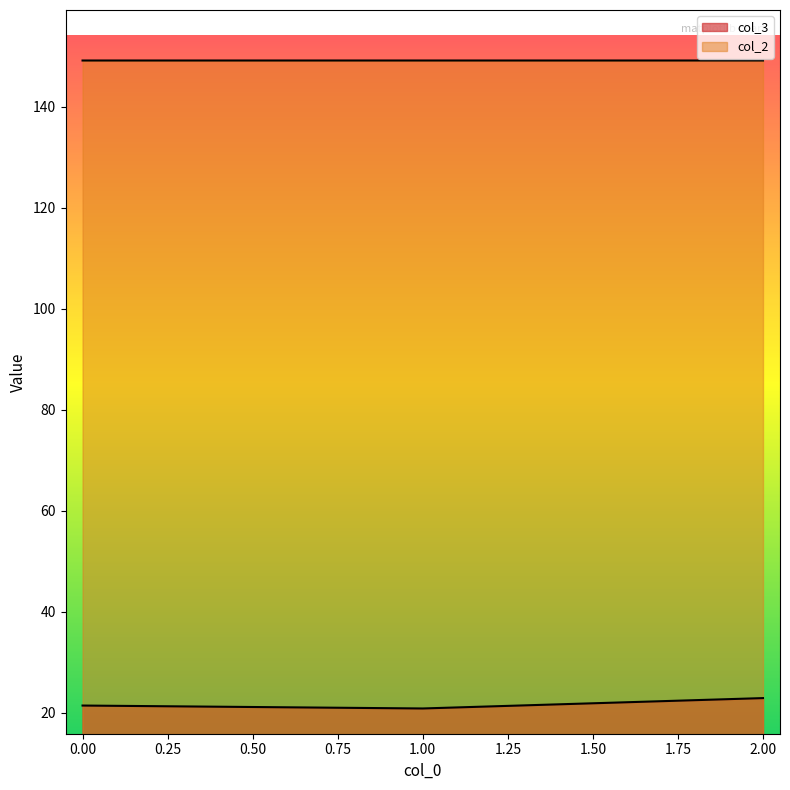

What is the sum of all col_2 values?

447.5